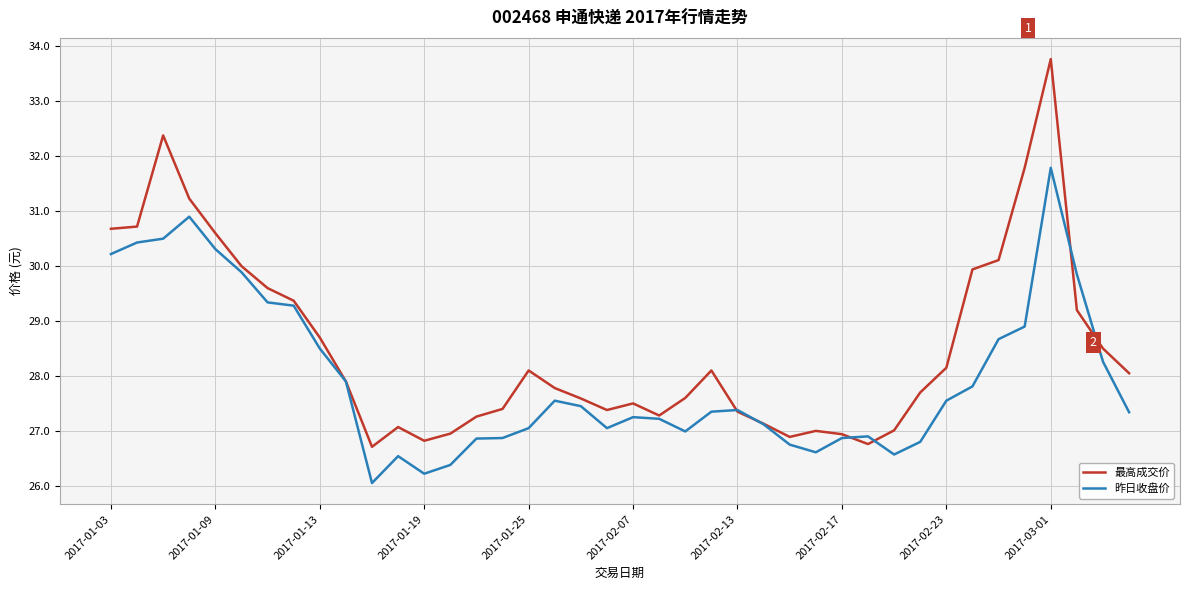

What is the greatest value displayed?

33.8